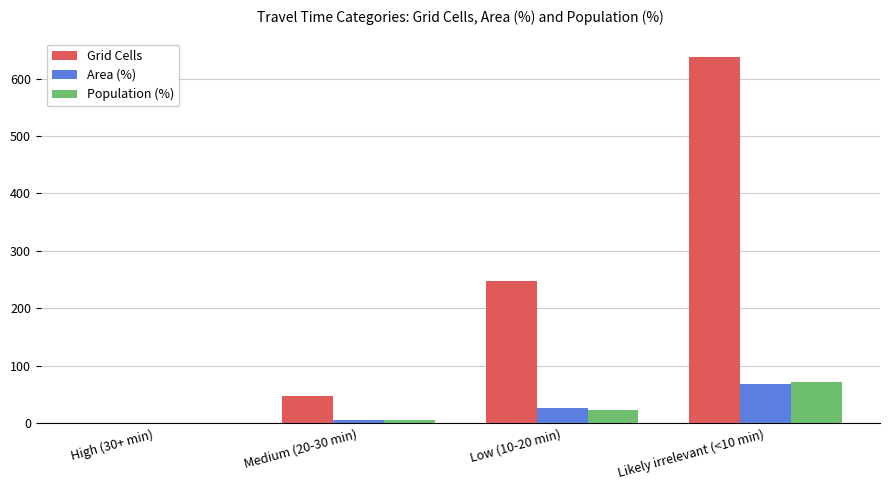

What is the sum of all Area (%) values?

100.0